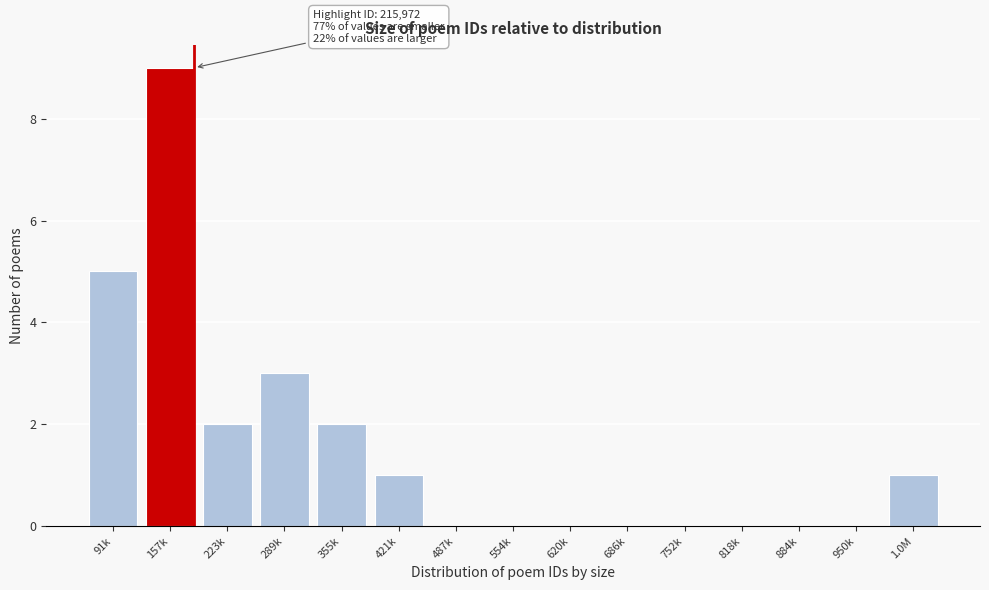

Reading left to right, transcribe all the data shown in this chart.

91k=5	157k=9	223k=2	289k=3	355k=2	421k=1	487k=0	554k=0	620k=0	686k=0	752k=0	818k=0	884k=0	950k=0	1.0M=1